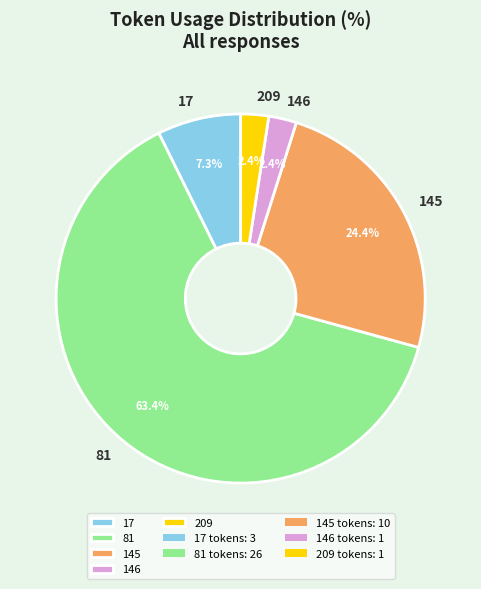

Between 81 and 146, which is larger?

81